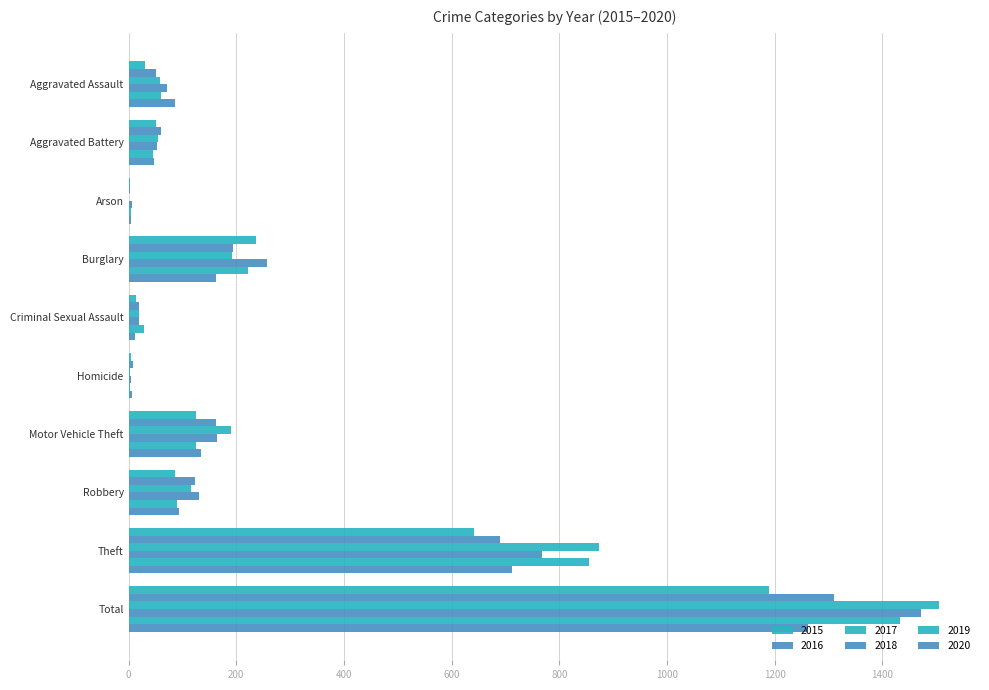

Count the number of data series in this chart.

6